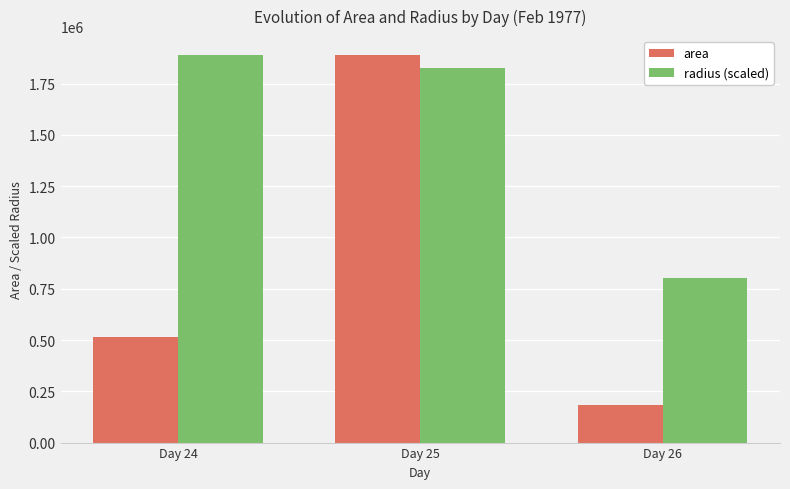

Read the radius (scaled) value at Day 24.

1886875.0